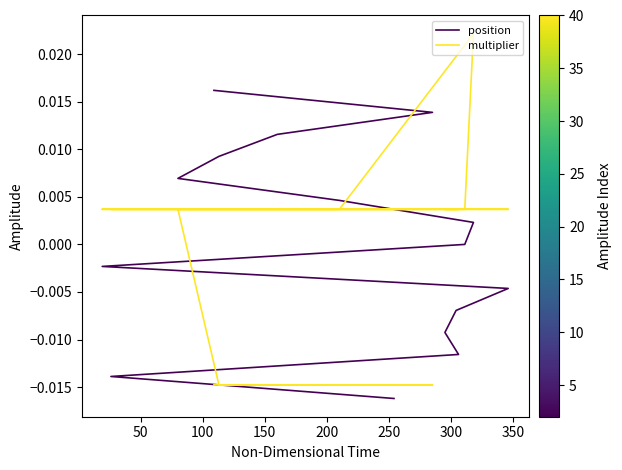

How many categories are shown in the chart?

15